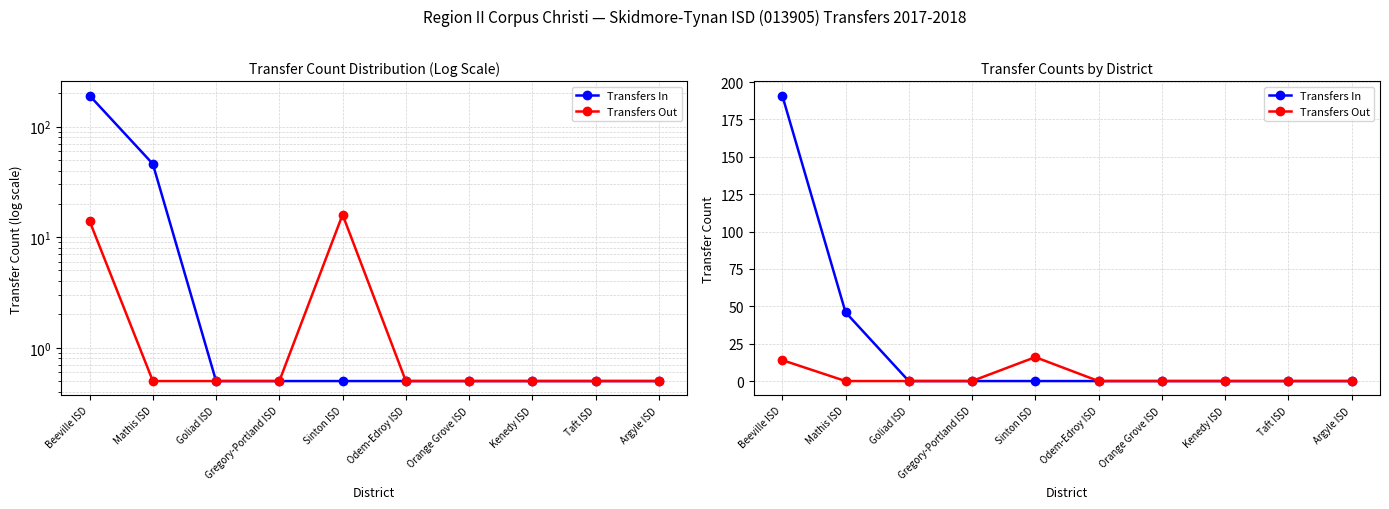

List the labels in order of Transfers Out value, largest first.

Sinton ISD, Beeville ISD, Mathis ISD, Goliad ISD, Gregory-Portland ISD, Odem-Edroy ISD, Orange Grove ISD, Kenedy ISD, Taft ISD, Argyle ISD